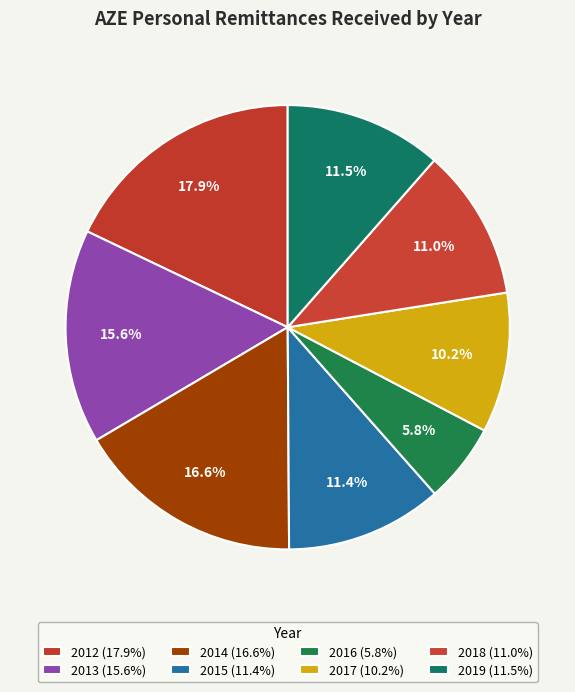

To the nearest percent, what percentage of the pie is 2017?

10%